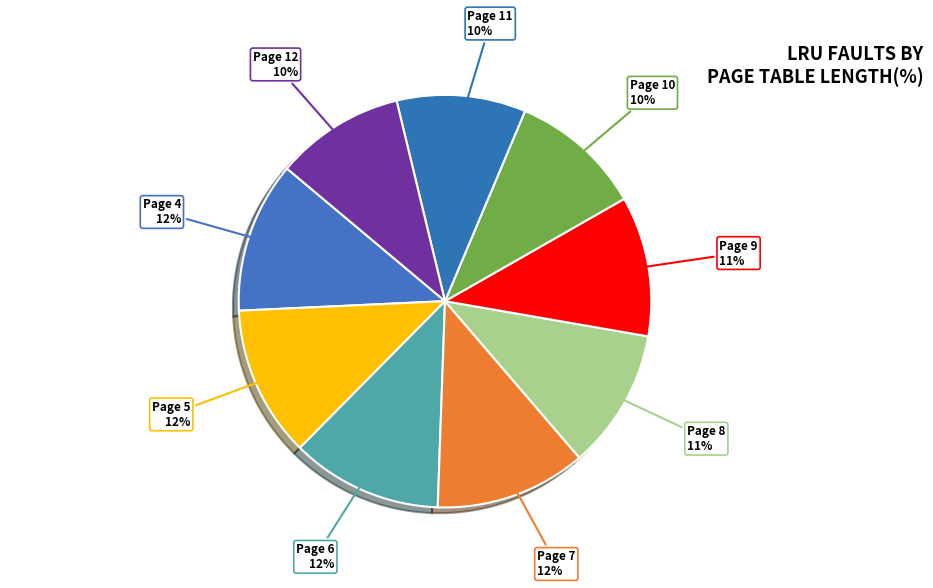

To the nearest percent, what is the average slice percentage?

11%